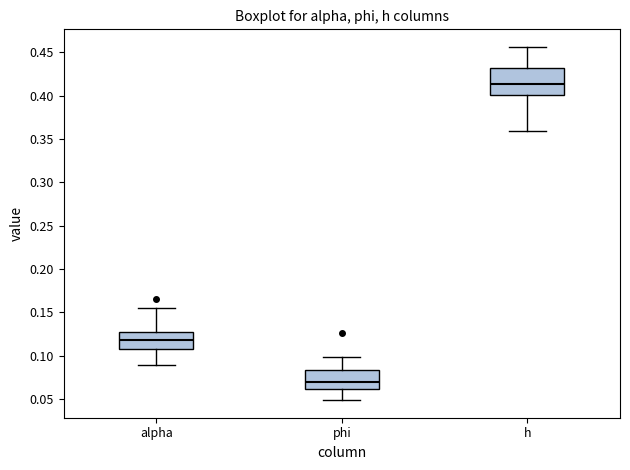

Where does the lower whisker of the box for h end on the y-axis? The values are not printed on the chart, so give them approximately, as read against the axis.

0.360